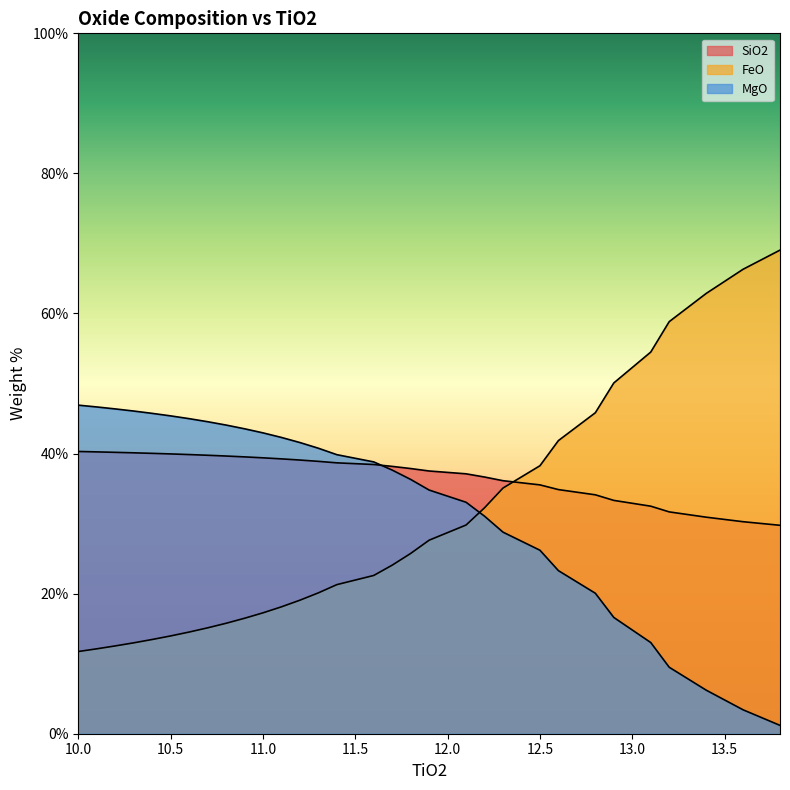

How many values in the MgO series are below 38?

15